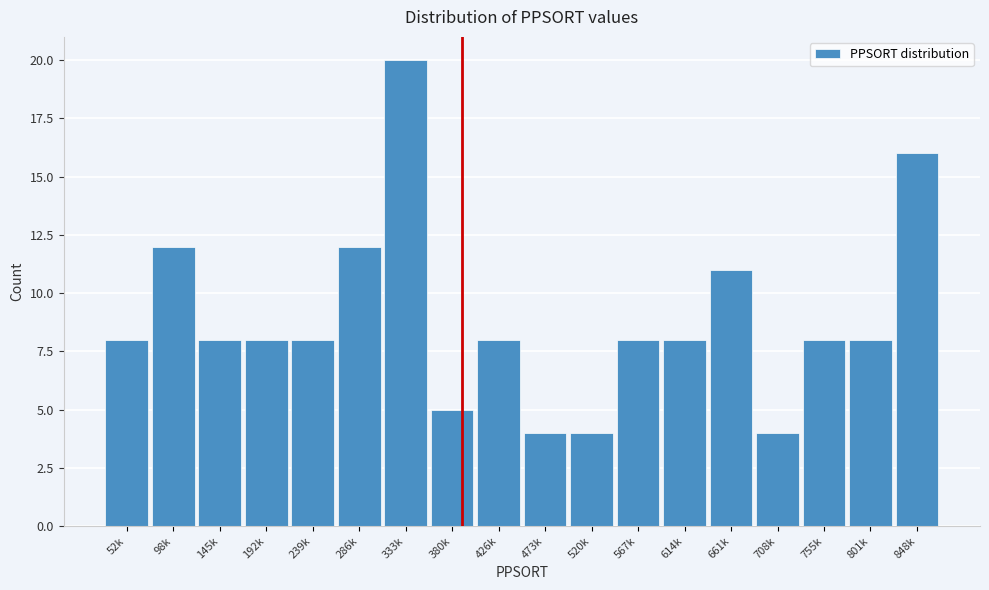

Reading left to right, transcribe all the data shown in this chart.

52k=8	98k=12	145k=8	192k=8	239k=8	286k=12	333k=20	380k=5	426k=8	473k=4	520k=4	567k=8	614k=8	661k=11	708k=4	755k=8	801k=8	848k=16